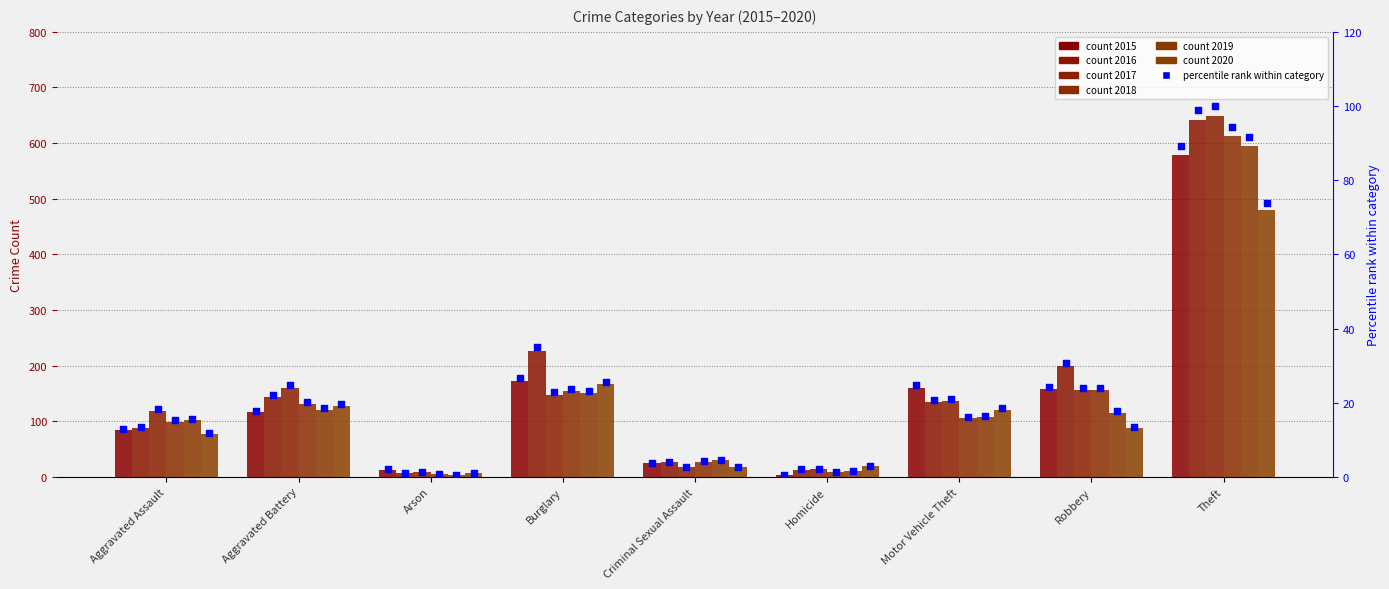

What is the ratio of the value at Theft to the value at Aggravated Battery?

5.0